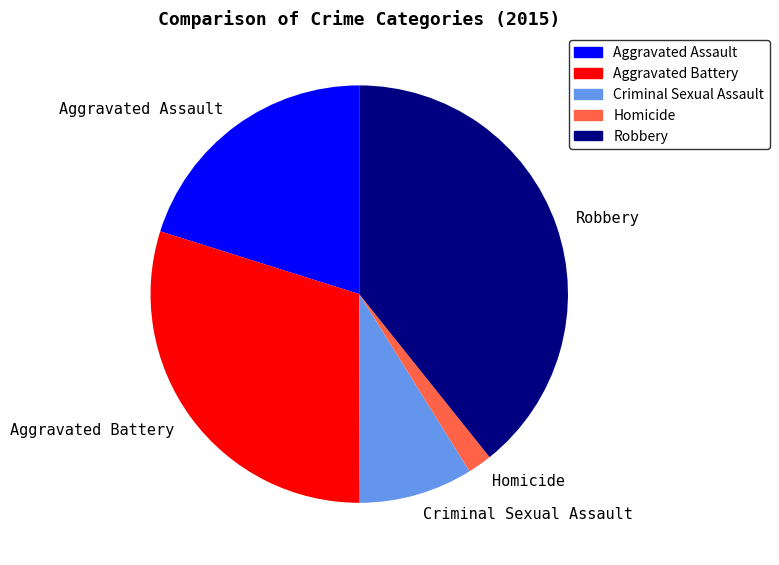

Which category has the smallest portion of the pie?

Homicide